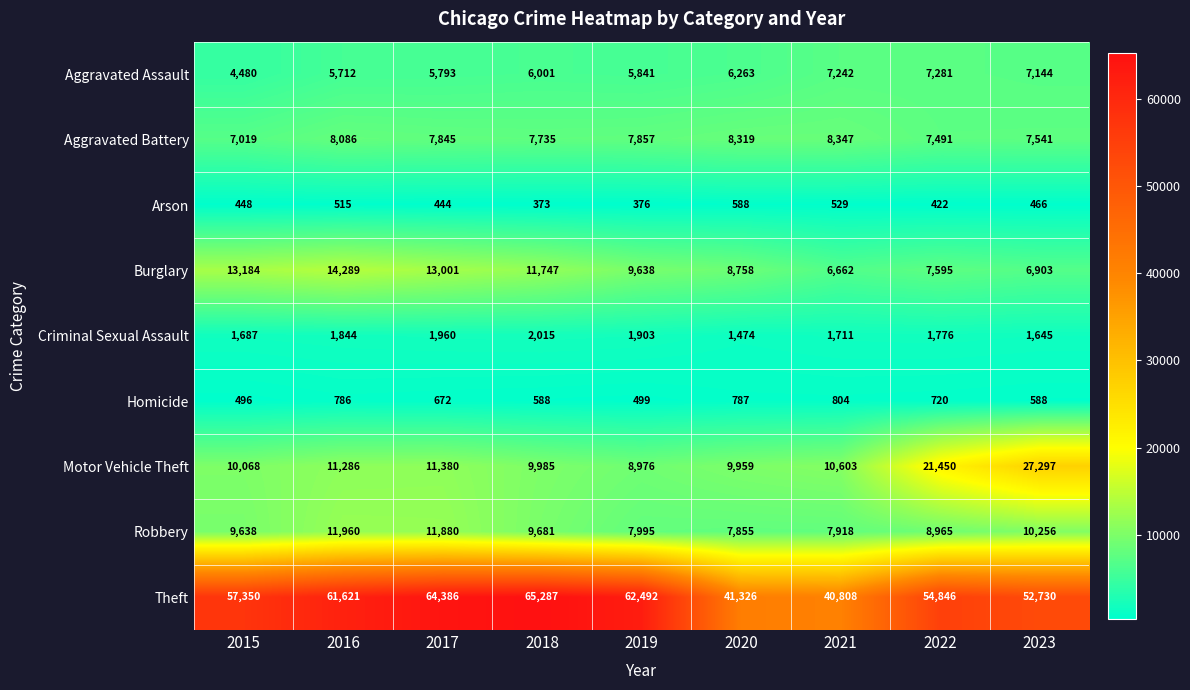

At which label does Motor Vehicle Theft first exceed 10603?

2016